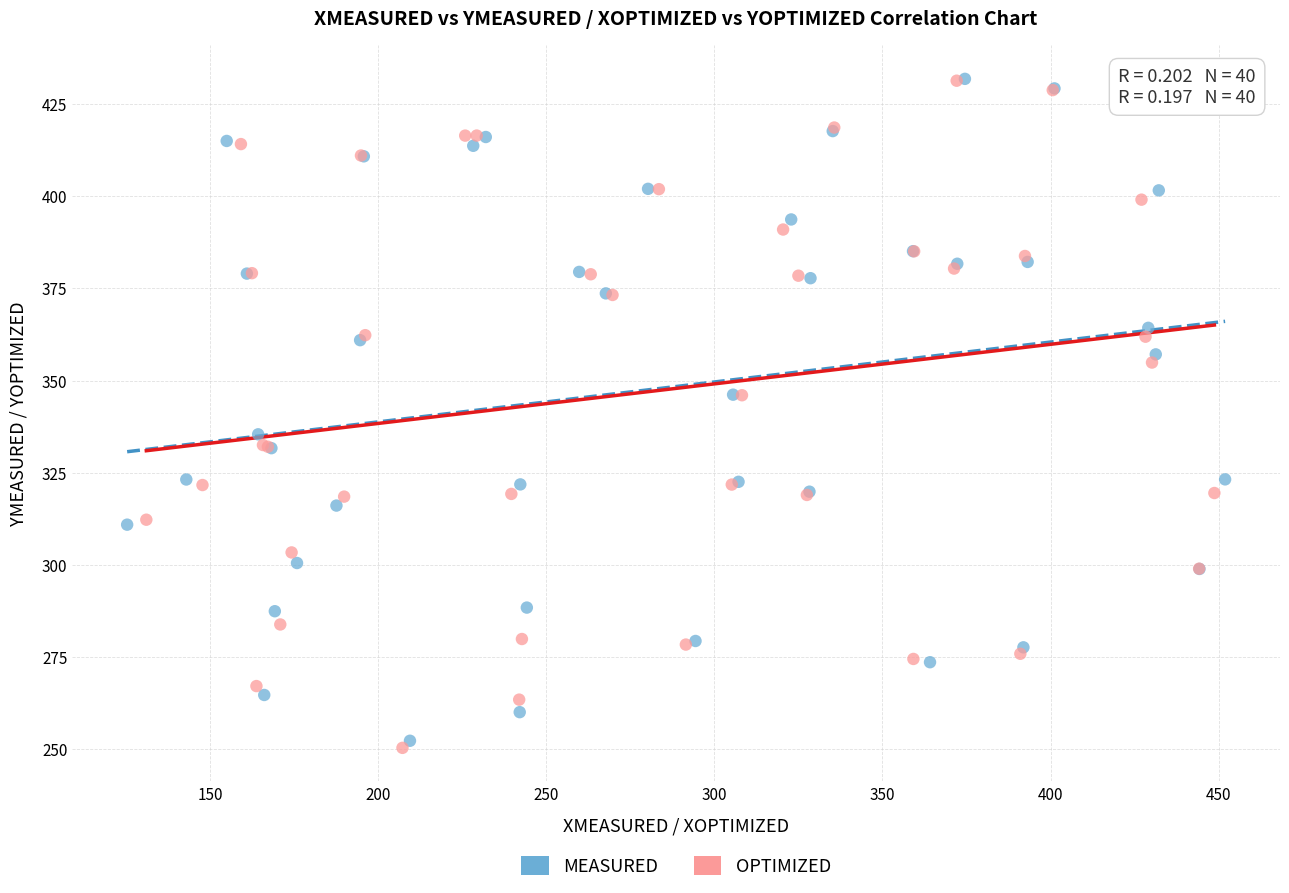

Which series has the widest spread of Y values?

OPTIMIZED